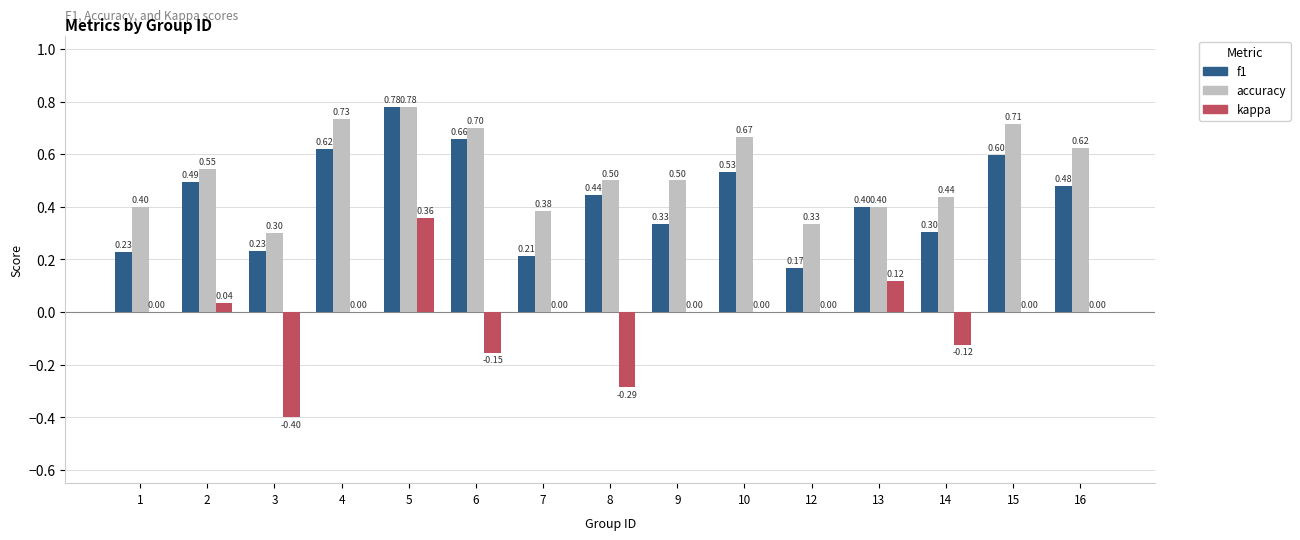

What is the total value across all series at 7?

0.6